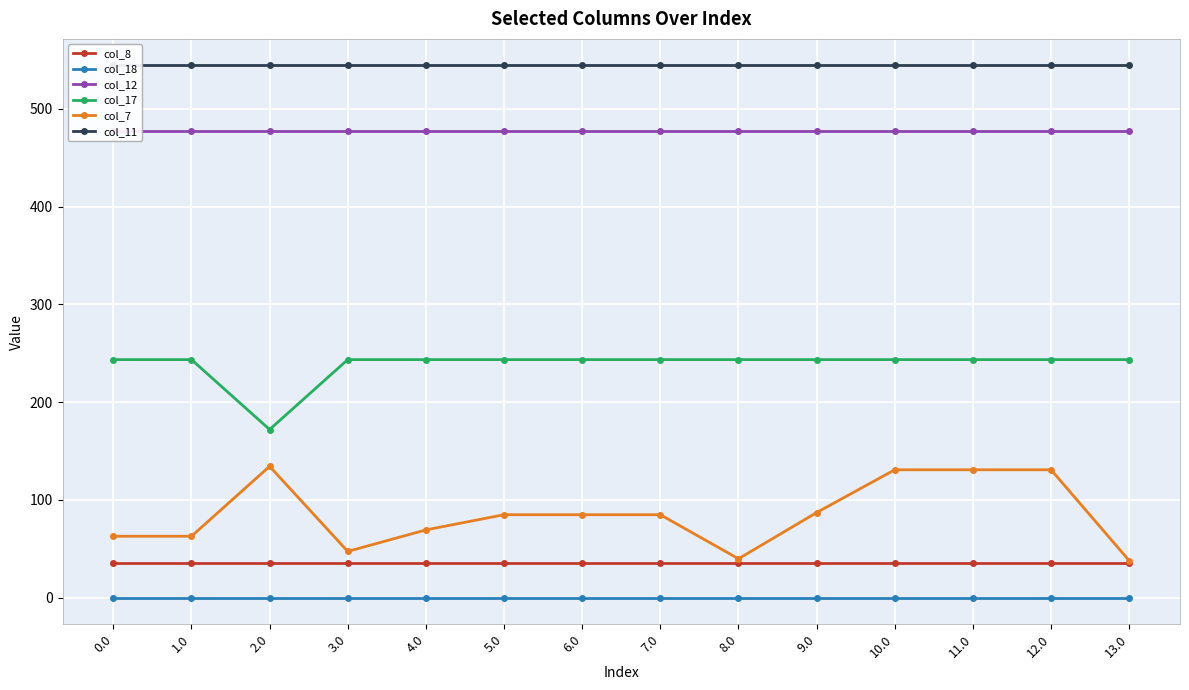

What is the sum of all col_7 values?

1188.3